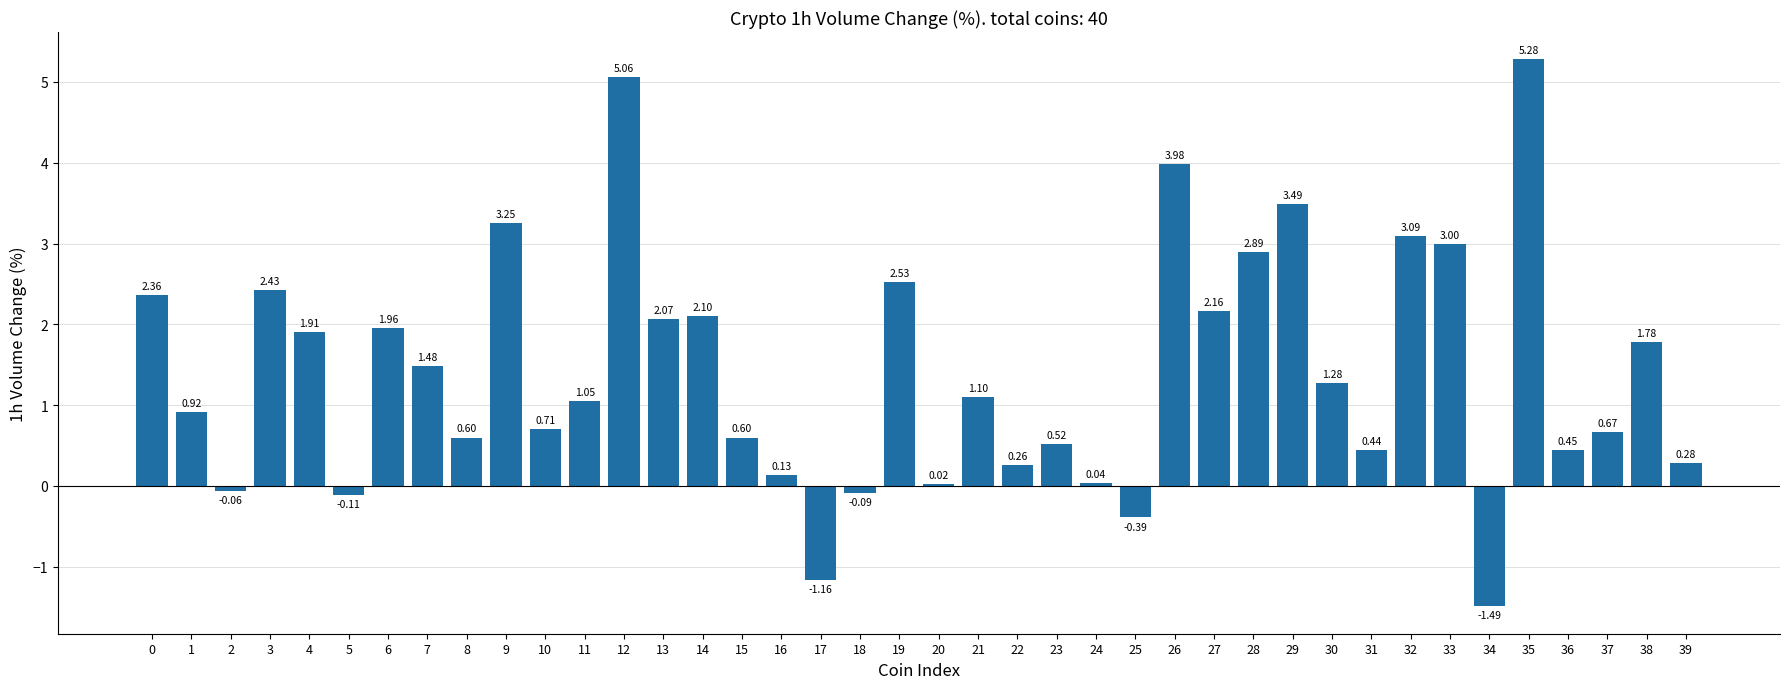

Approximately how many times larger is the value at 3 compared to 7?

1.6